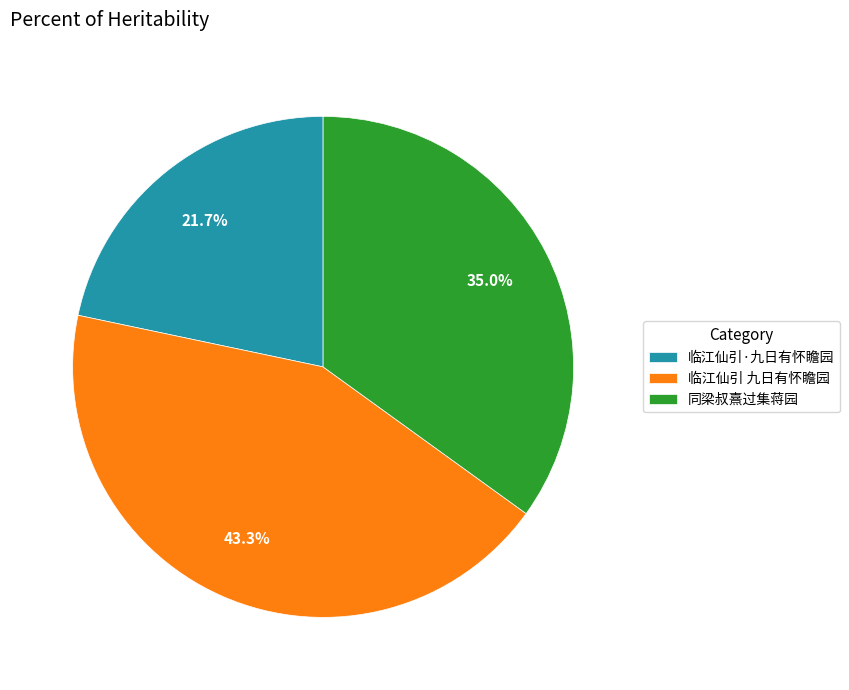

Does 临江仙引·九日有怀瞻园 represent more than half of the total?

No